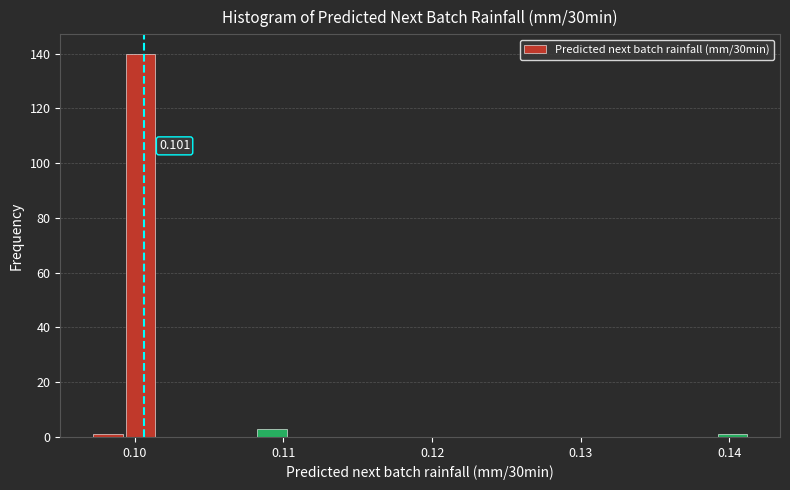

Around what value on the x-axis is the tallest bar? Give the approximate position of its centre, as read against the axis.

0.100